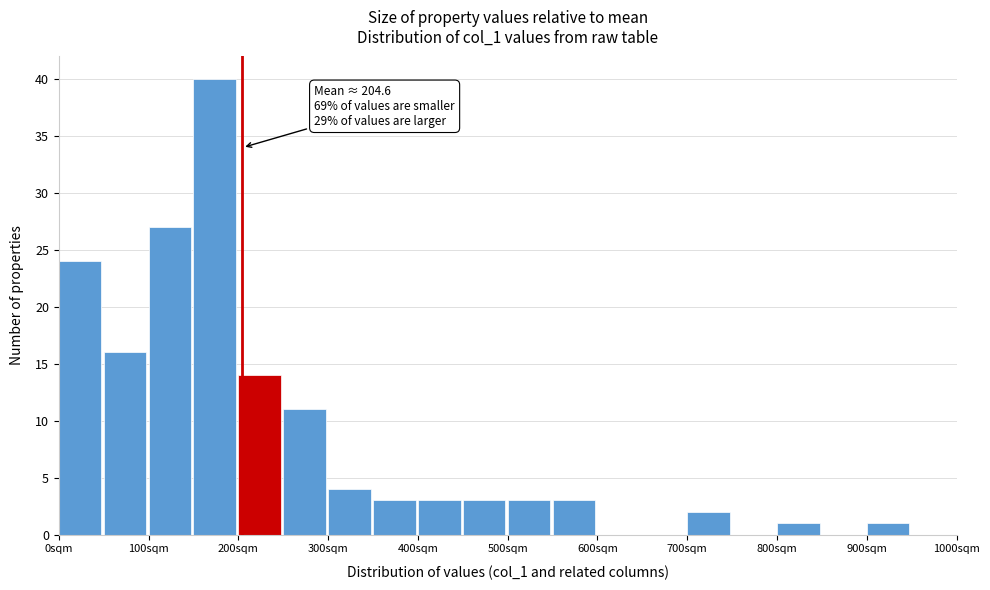

Which range on the x-axis has the tallest bar?

150 to 200